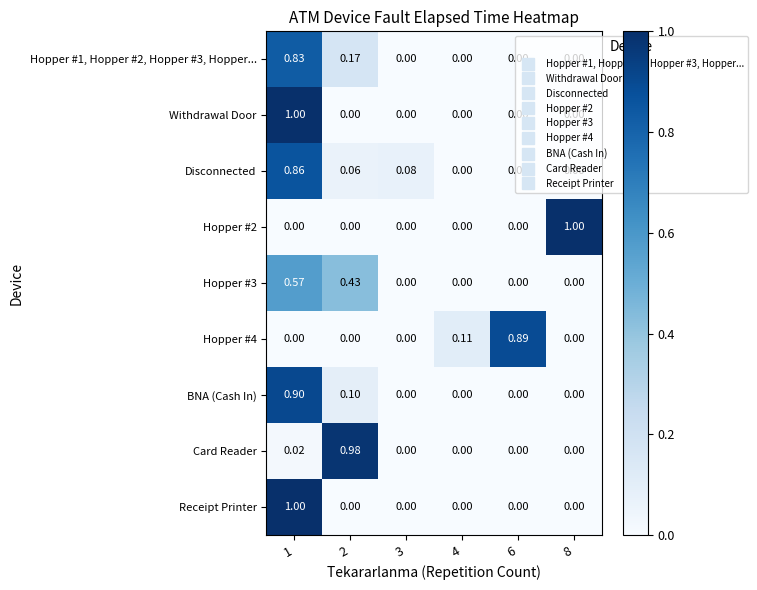

How many categories are shown in the chart?

6